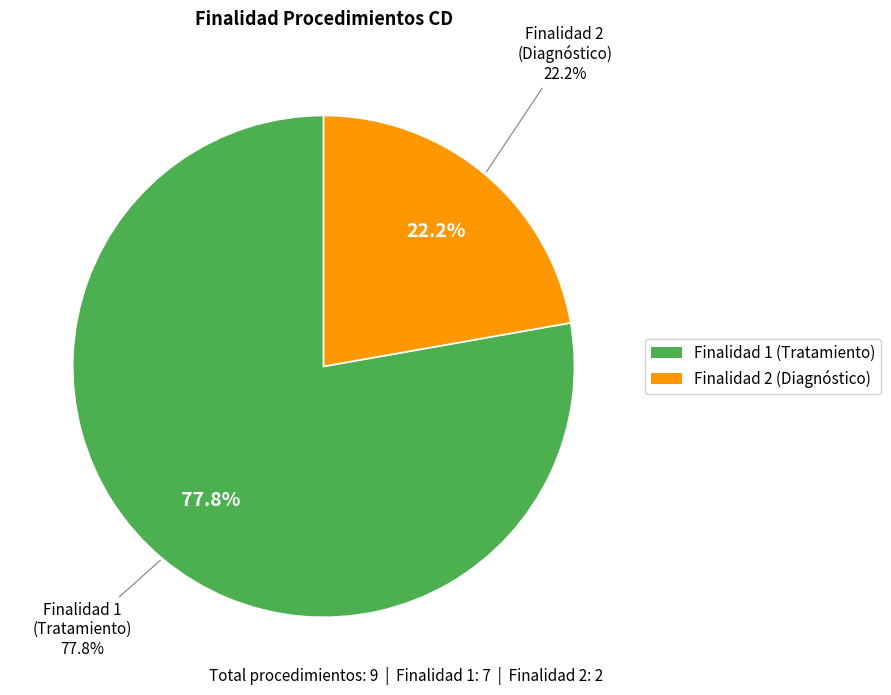

What percentage do 2 and 1 together represent?

100.0%